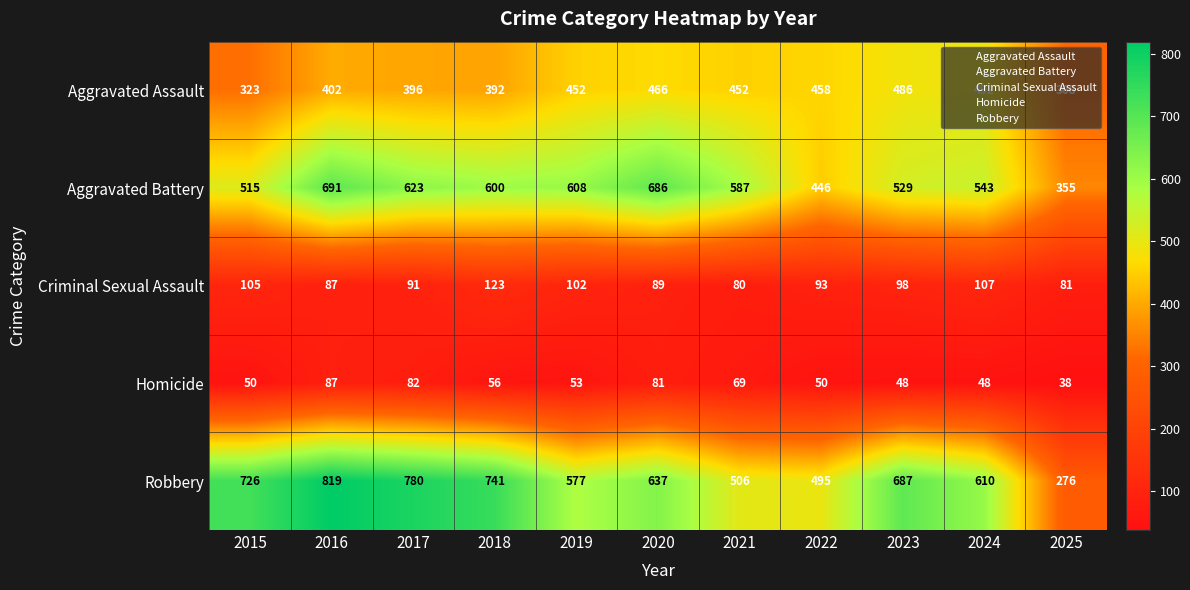

Is it true that Robbery equals 506 at 2021?

True